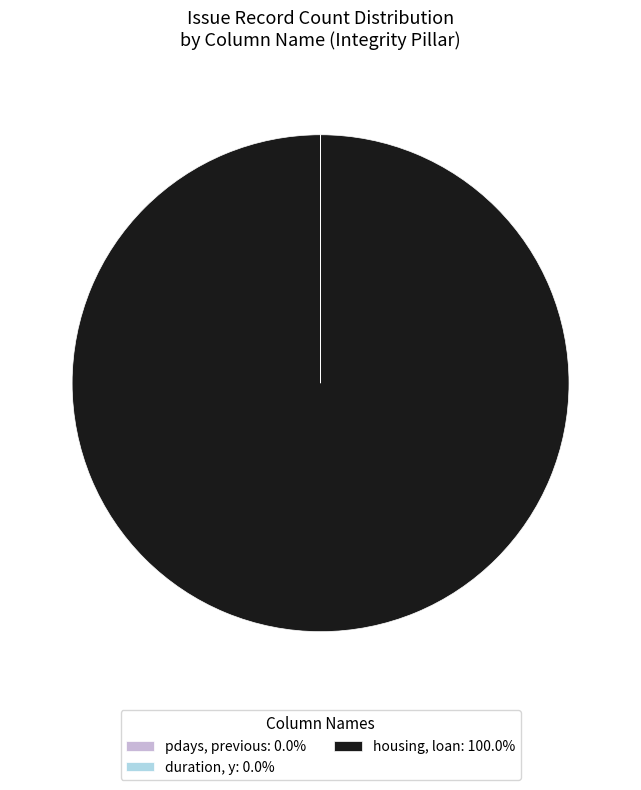

Is there any slice that represents more than half of the pie?

Yes